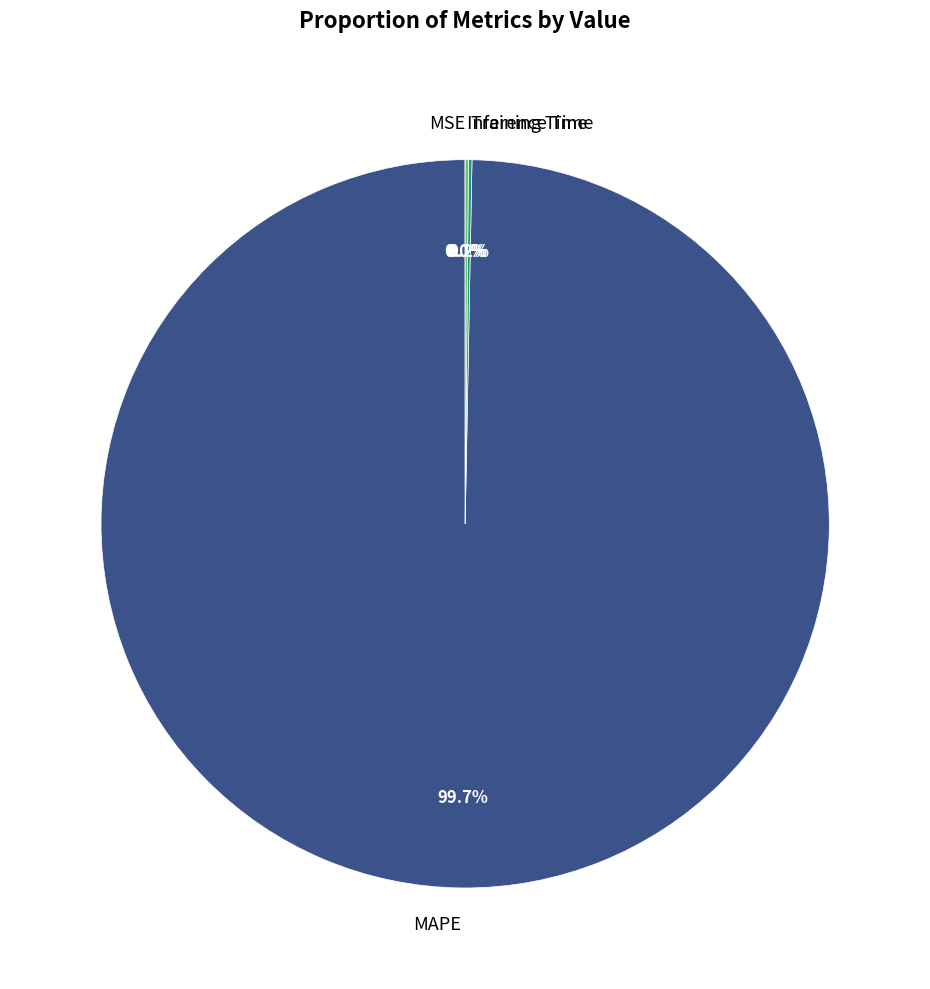

Which category accounts for the majority?

MAPE